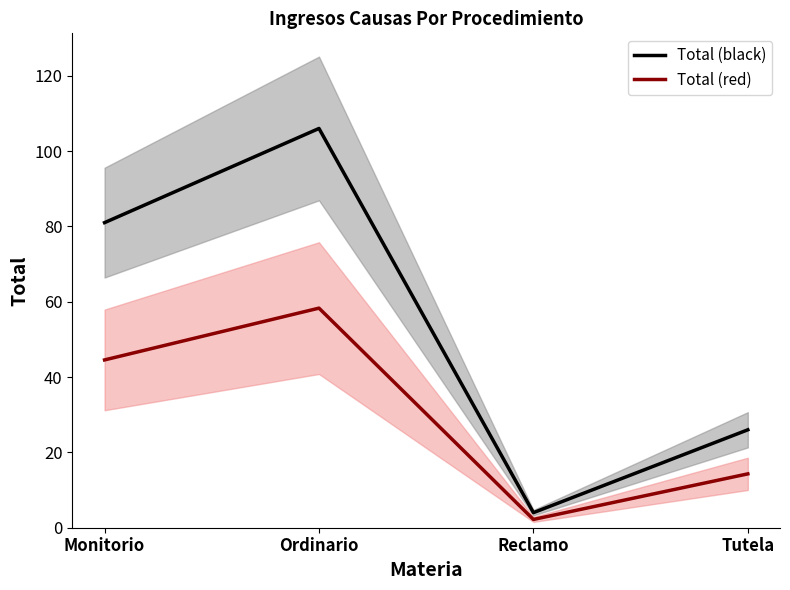

List the series in order of their overall mean, lowest first.

Total (red), Total (black)